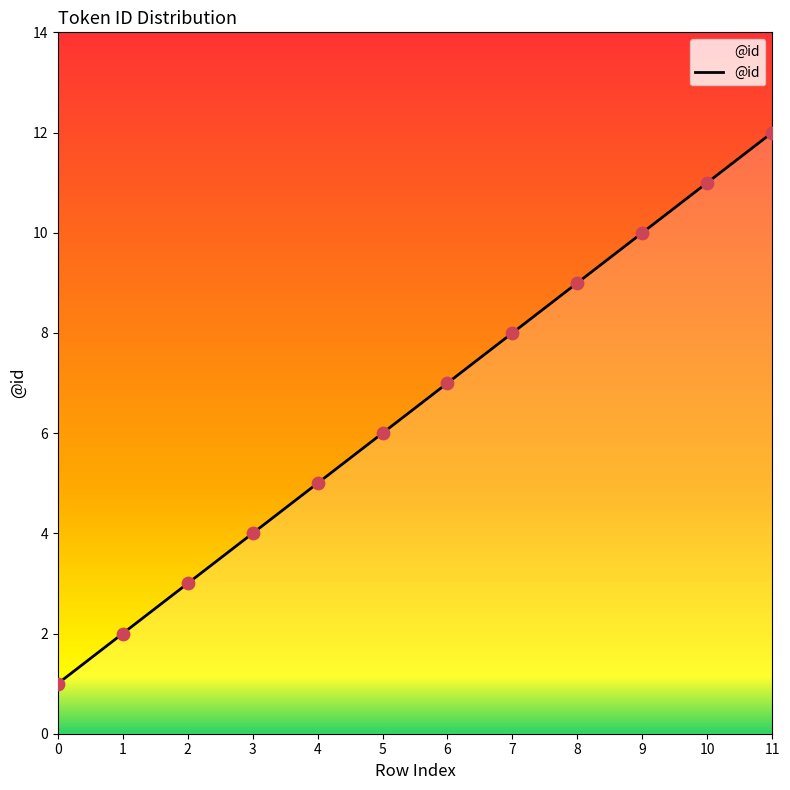

What is the change in value from 2 to 4?

+2